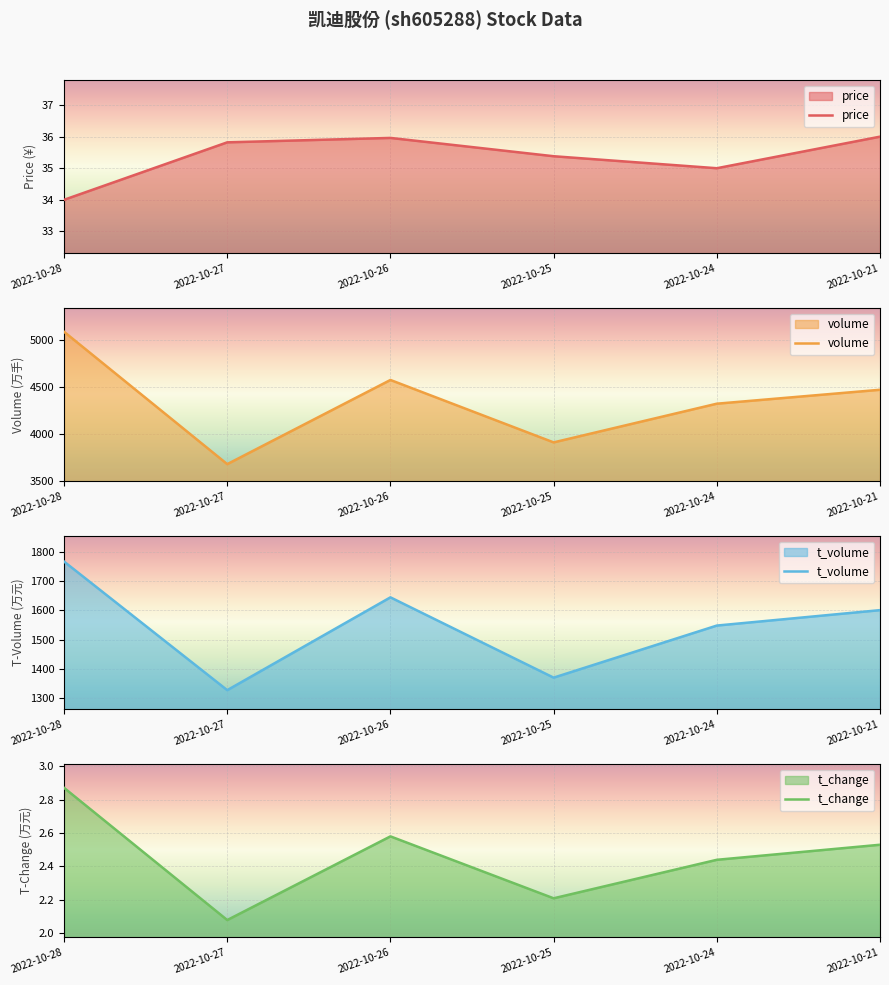

At 2022-10-27, list the series in order from smallest to largest.

t_change, price, t_volume, volume